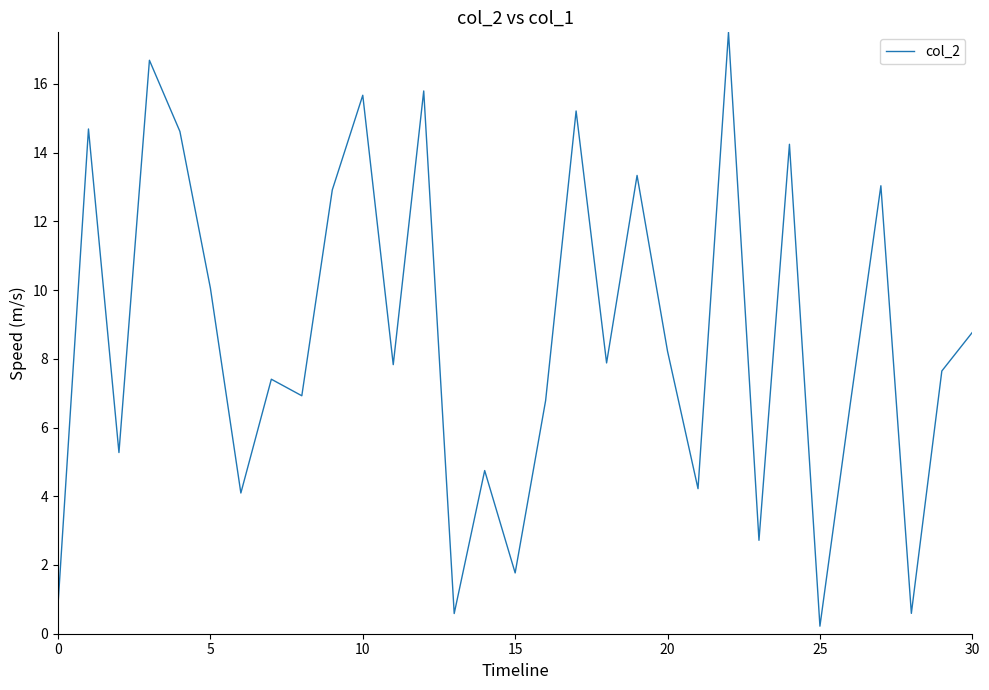

What is the difference between the maximum and minimum values?

17.3